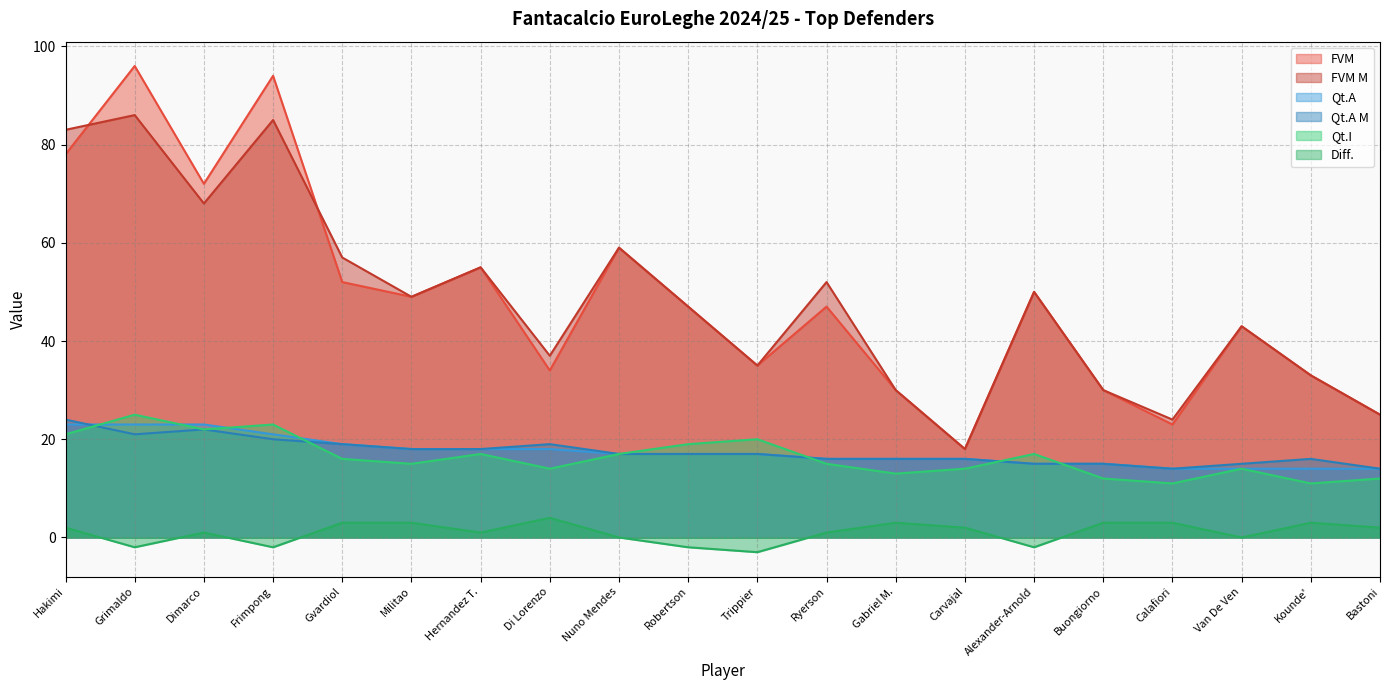

Reading right to left, transcribe all the data shown in this chart.

FVM: 25	33	43	23	30	50	18	30	47	35	47	59	34	55	49	52	94	72	96	78
FVM M: 25	33	43	24	30	50	18	30	52	35	47	59	37	55	49	57	85	68	86	83
Qt.A: 14	14	14	14	15	15	16	16	16	17	17	17	18	18	18	19	21	23	23	23
Qt.A M: 14	16	15	14	15	15	16	16	16	17	17	17	19	18	18	19	20	22	21	24
Qt.I: 12	11	14	11	12	17	14	13	15	20	19	17	14	17	15	16	23	22	25	21
Diff.: 2	3	0	3	3	-2	2	3	1	-3	-2	0	4	1	3	3	-2	1	-2	2